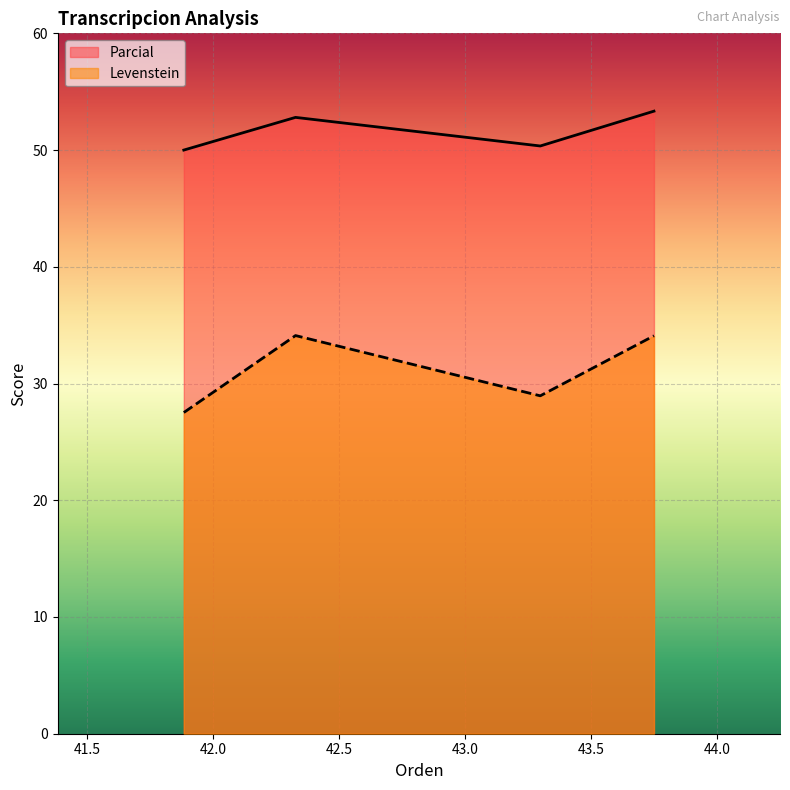

Is the value of Levenstein at Estandar_normalizada greater than the value of Parcial at Dialectal?

No